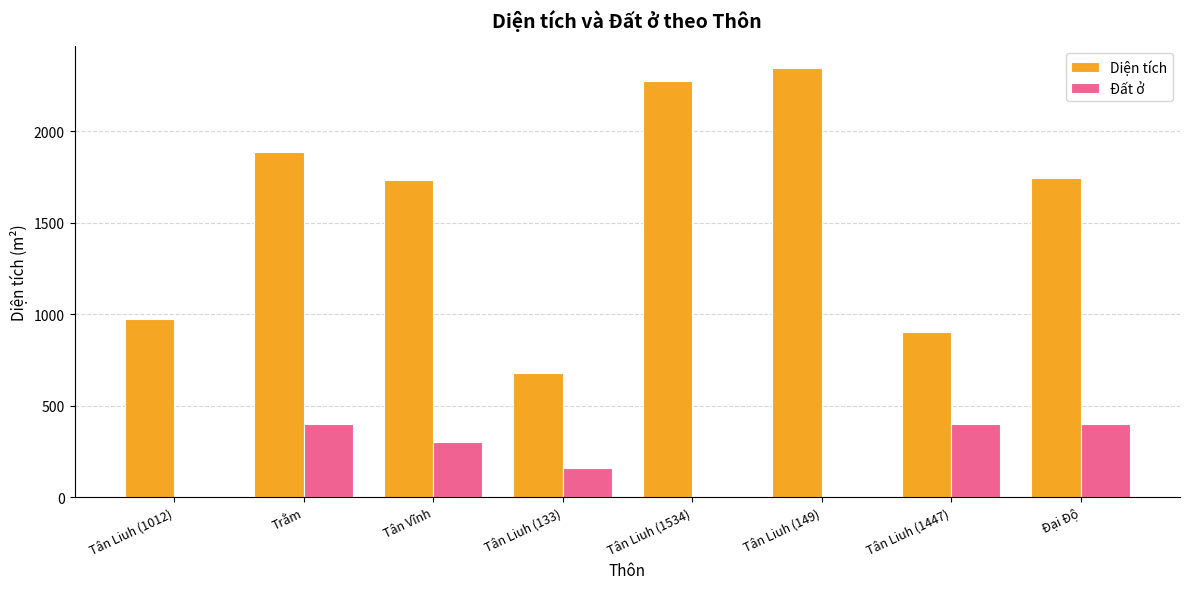

The Đất ở series shows 400.0 at Tân Liuh (1447). True or false?

True